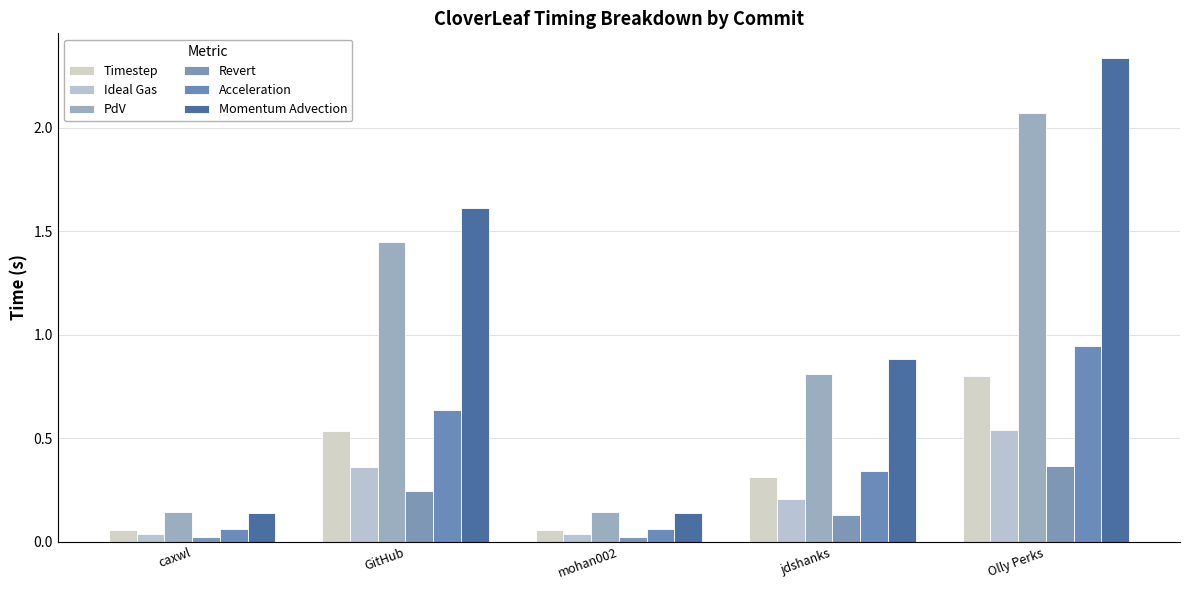

Which series changed the most between GitHub and mohan002?

Momentum Advection